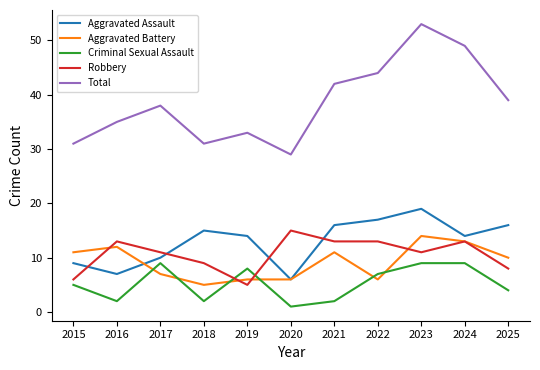

At which label does Aggravated Assault first exceed 14?

2018